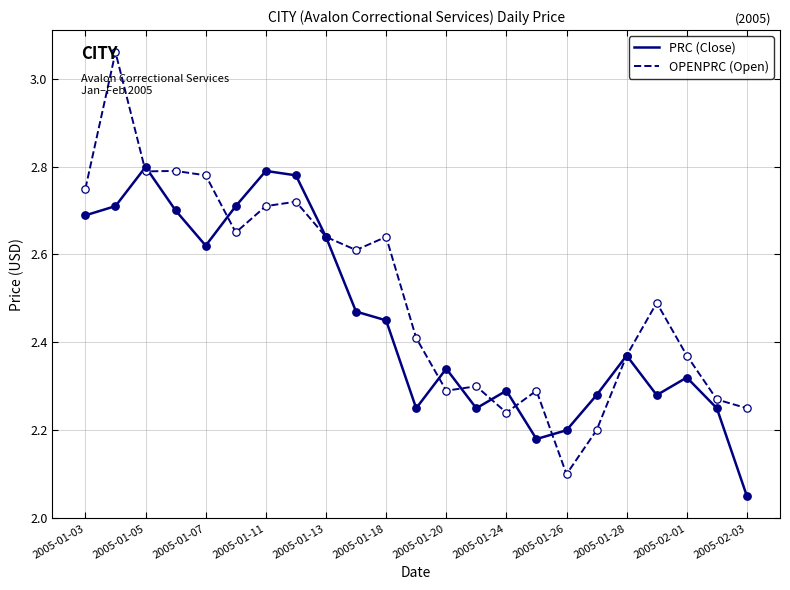

Which series has the largest total across all categories?

OPENPRC (Open)